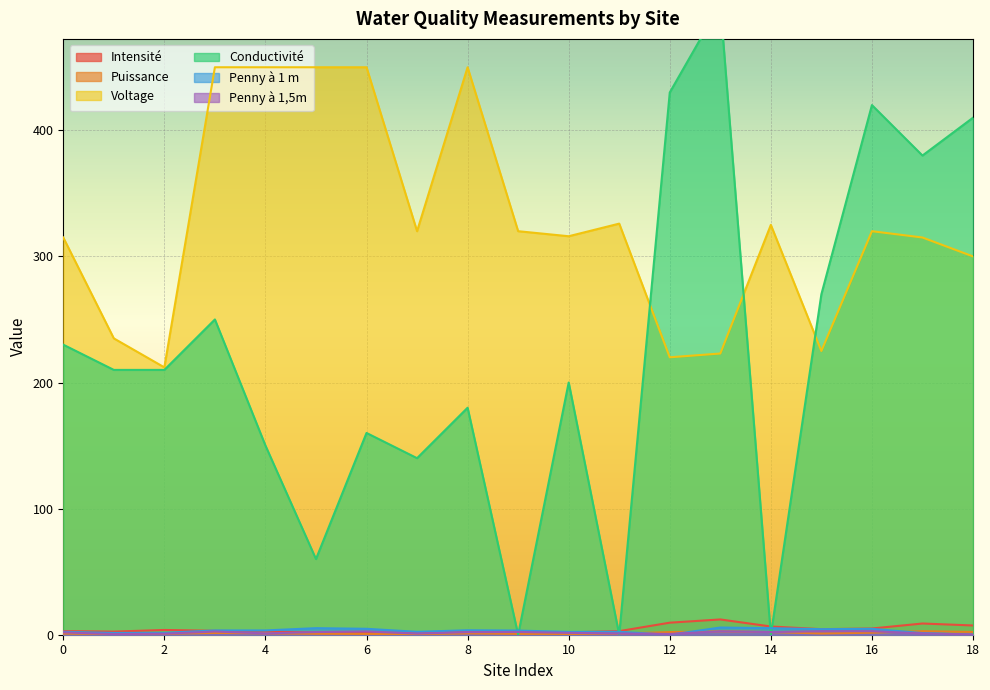

Reading left to right, what are all the values shown in this chart?

Intensité: 2.9	2.5	3.8	3.1	2.6	1.7	1.3	1.6	2.3	2.2	1.9	2.9	9.5	12.1	6.5	4.4	4.9	8.9	7.3
Puissance: 0.9	0.6	0.8	1.4	1.1	0.8	0.6	0.5	1.1	0.7	0.6	0.9	2.1	2.7	2.1	1.0	1.6	2.8	2.2
Voltage: 315.0	235.0	212.0	450.0	450.0	450.0	450.0	320.0	450.0	320.0	316.0	326.0	220.0	223.0	325.0	225.0	320.0	315.0	300.0
Conductivité: 230.0	210.0	210.0	250.0	150.0	60.0	160.0	140.0	180.0	0.0	200.0	0.0	430.0	500.0	0.0	270.0	420.0	380.0	410.0
Penny à 1 m: 2.3	1.4	1.5	3.4	3.4	5.2	4.7	2.3	3.5	3.3	2.2	2.3	0.0	5.7	5.2	4.4	4.7	1.3	0.0
Penny à 1,5m: 1.9	0.5	0.8	2.5	1.1	2.1	2.6	0.9	2.0	2.2	1.5	1.0	0.6	2.7	2.1	2.8	2.8	1.0	0.3